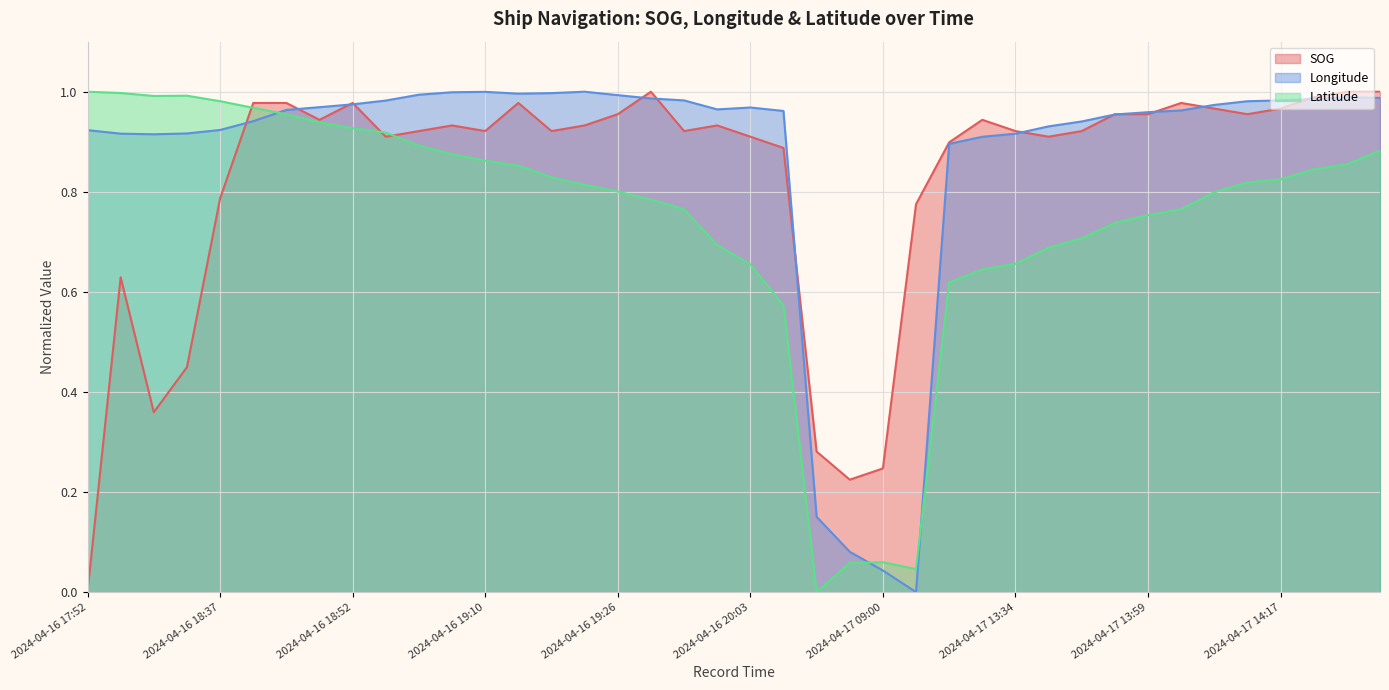

What are all the series names shown in the legend?

SOG, Longitude, Latitude